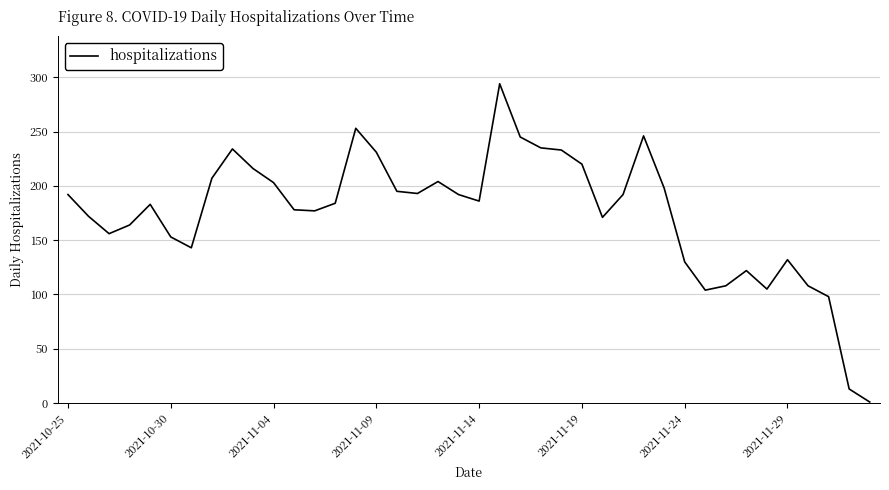

What is the difference between the maximum and minimum values?

293